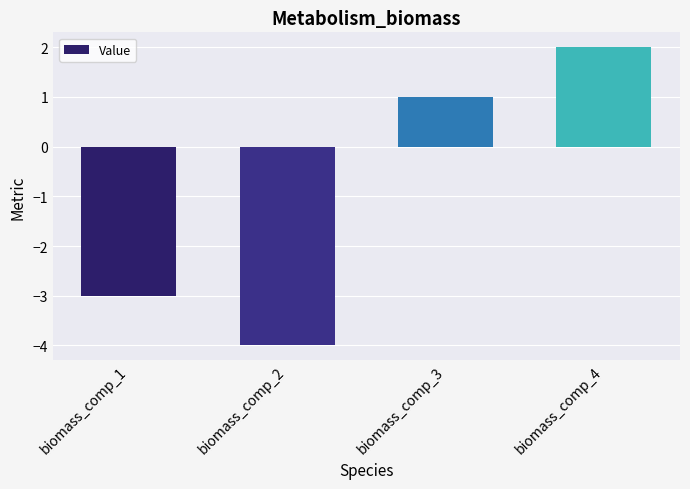

What is the approximate value at biomass_comp_3?

1